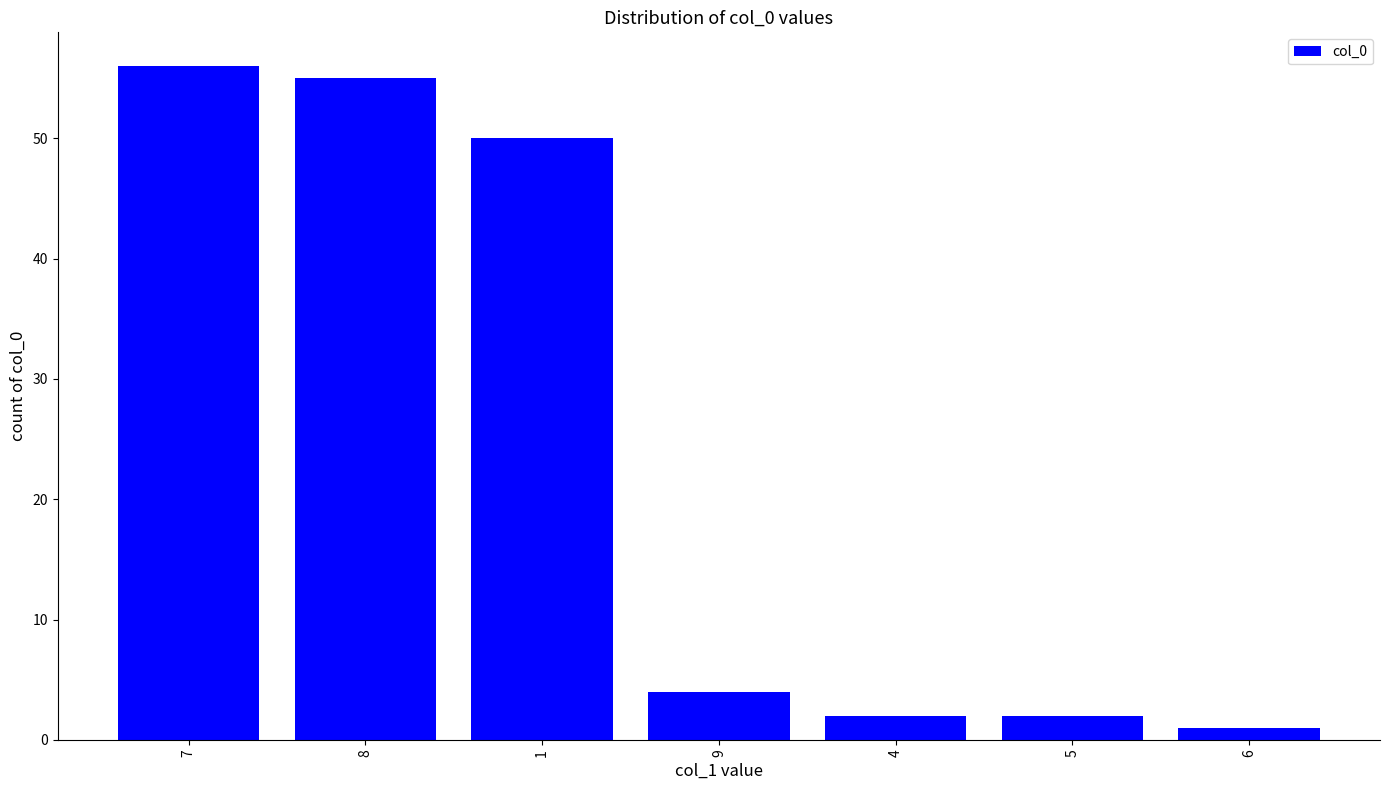

What is the change in value from 8 to 6?

-54